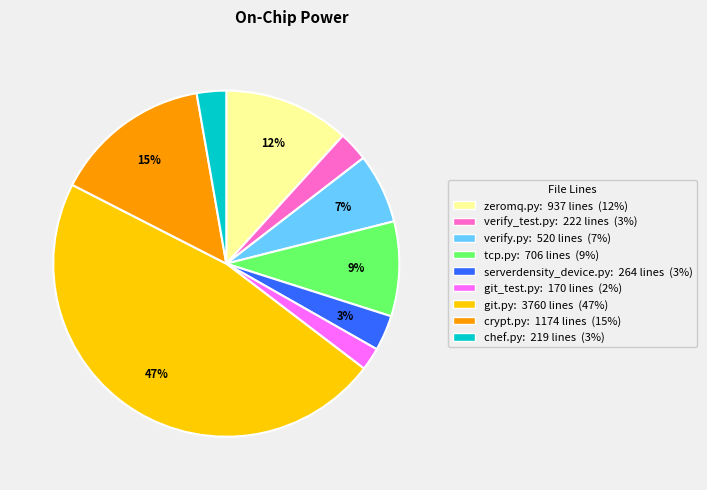

Count the number of slices in the pie.

9